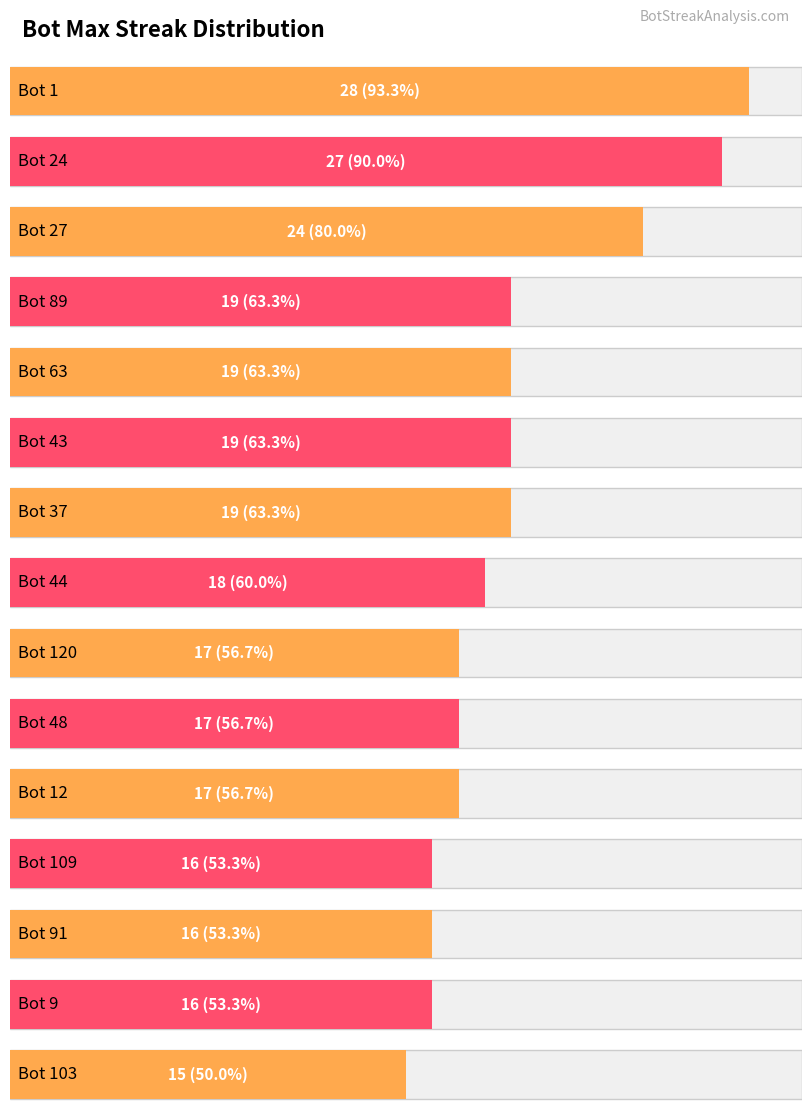

Approximately how many times larger is the value at Bot 103 compared to Bot 120?

0.9